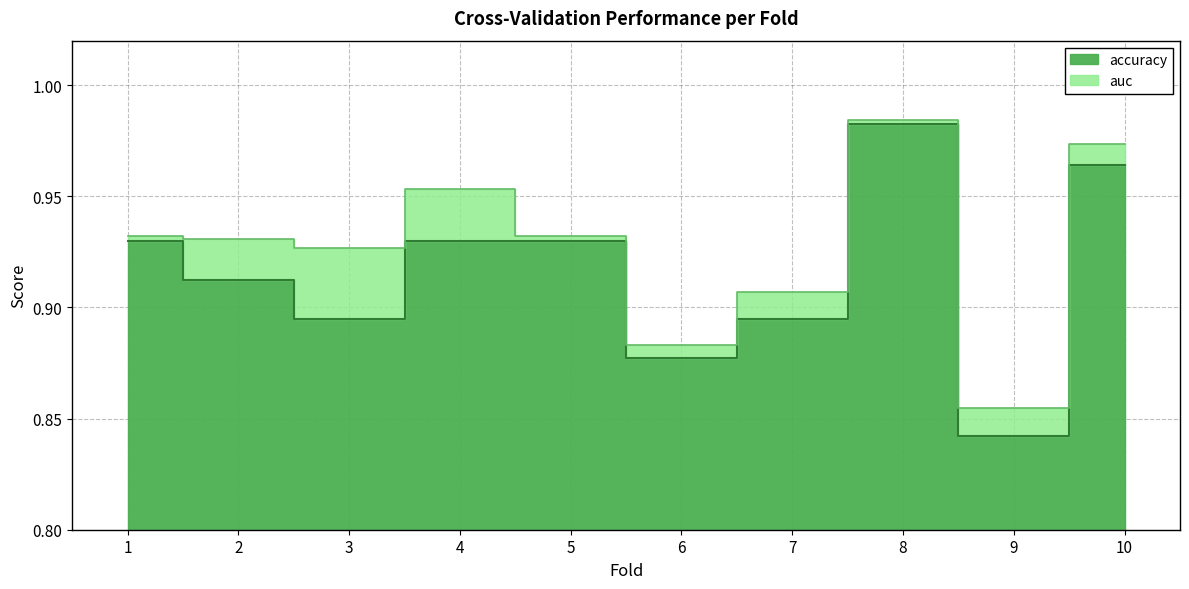

Rank the series at 5 from lowest to highest value.

accuracy, auc